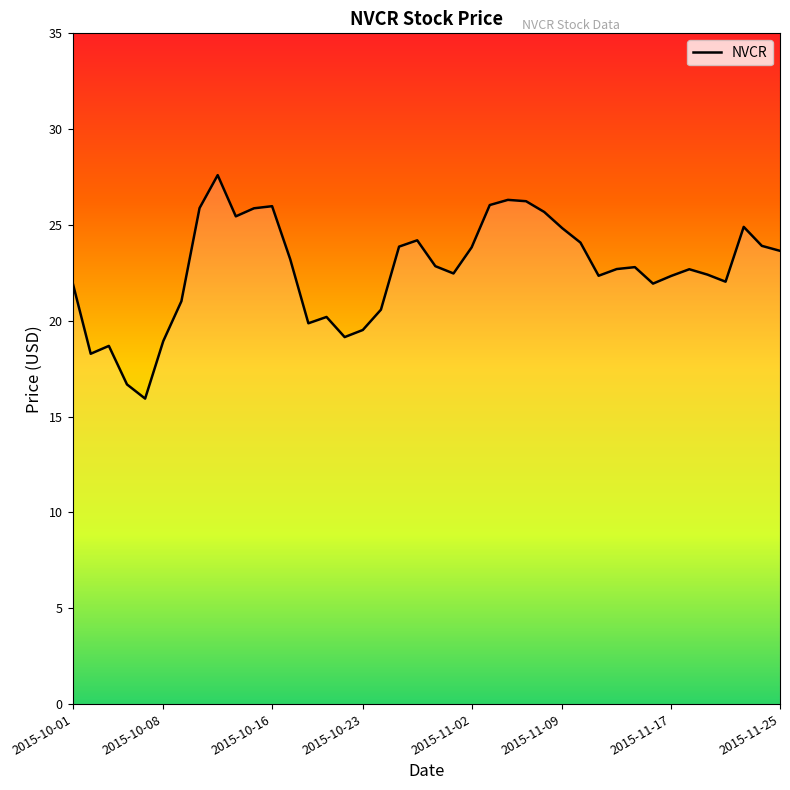

What is the maximum value shown in the chart?

27.6